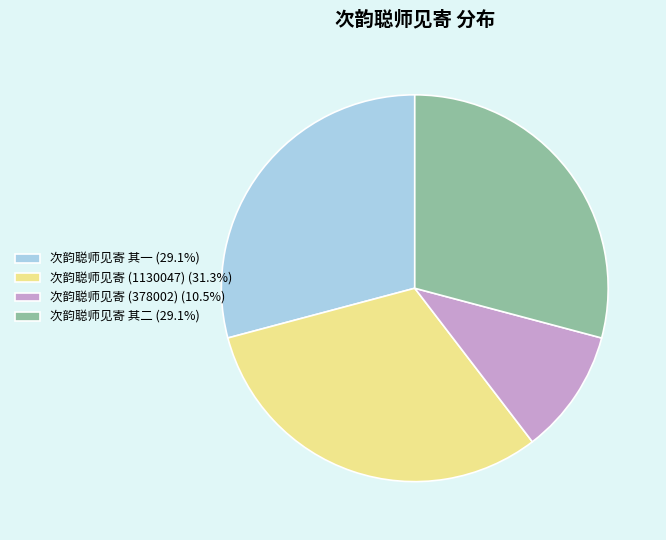

What is the ratio of the value at 次韵聪师见寄 其一 (29.1%) to the value at 次韵聪师见寄 (1130047) (31.3%)?

0.9